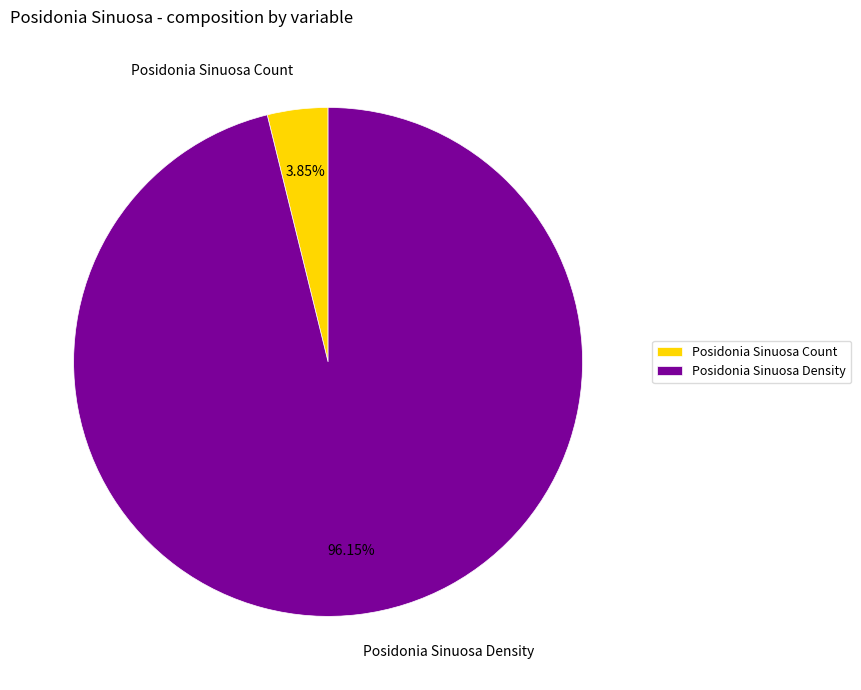

True or false: Posidonia Sinuosa Count accounts for 4% of the total.

True